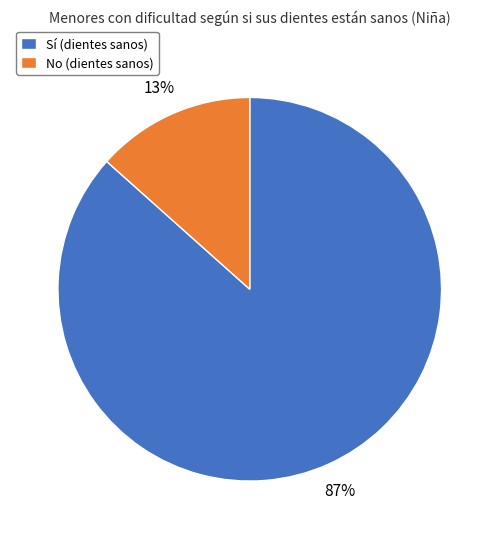

Is it true that No is 25% of the pie?

False